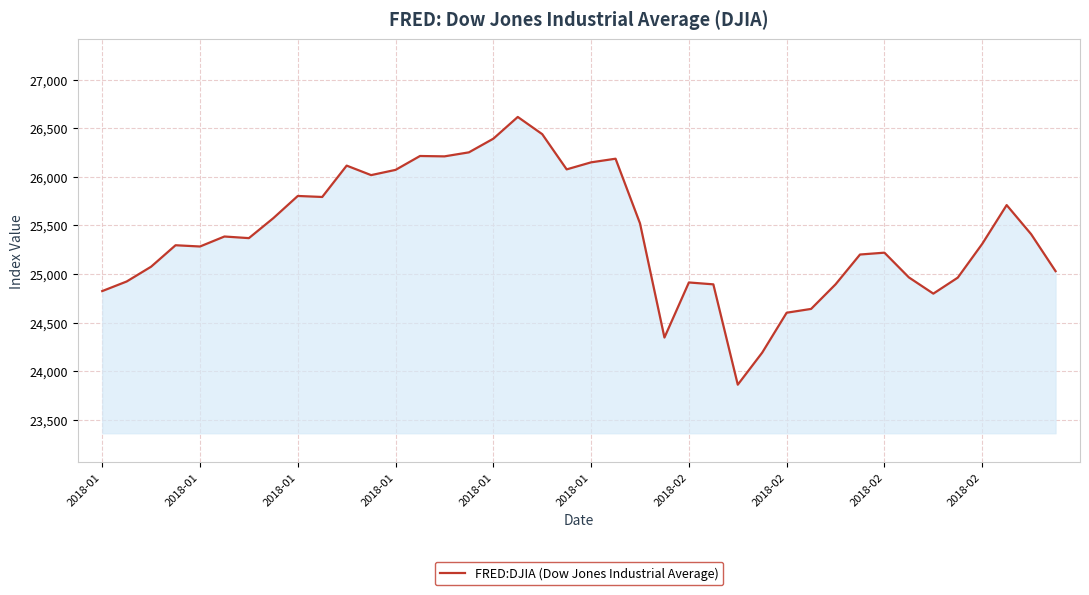

What is the maximum value shown in the chart?

26616.7